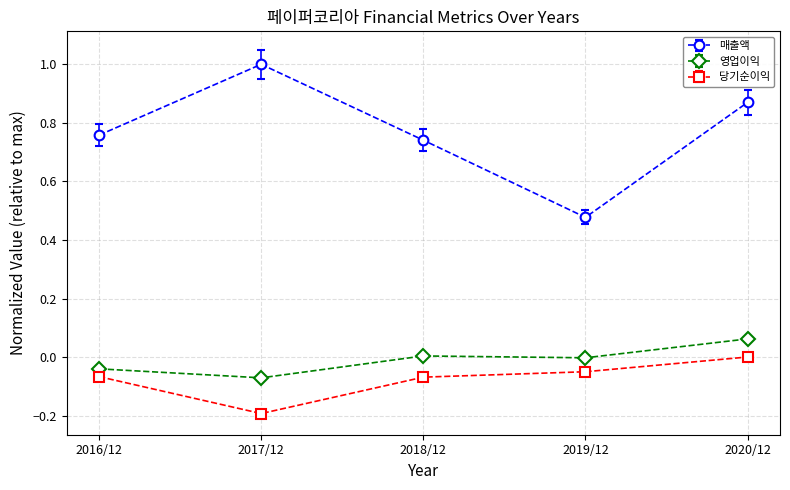

Which series has the largest total across all categories?

매출액